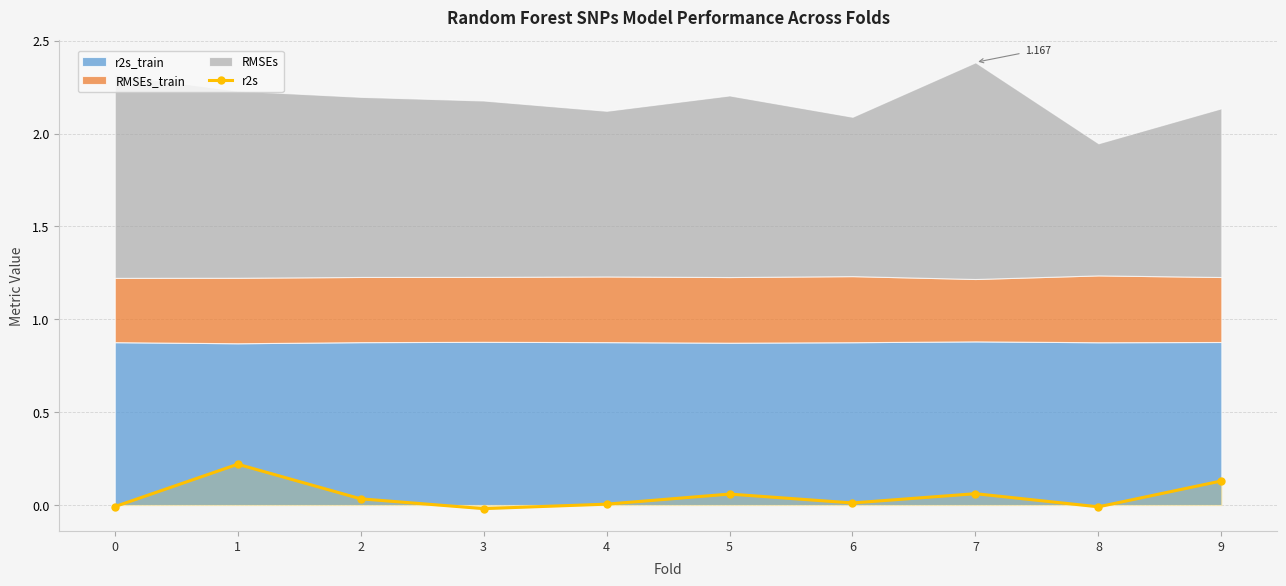

List the labels in order of value, largest first.

1, 9, 7, 5, 2, 6, 4, 0, 8, 3